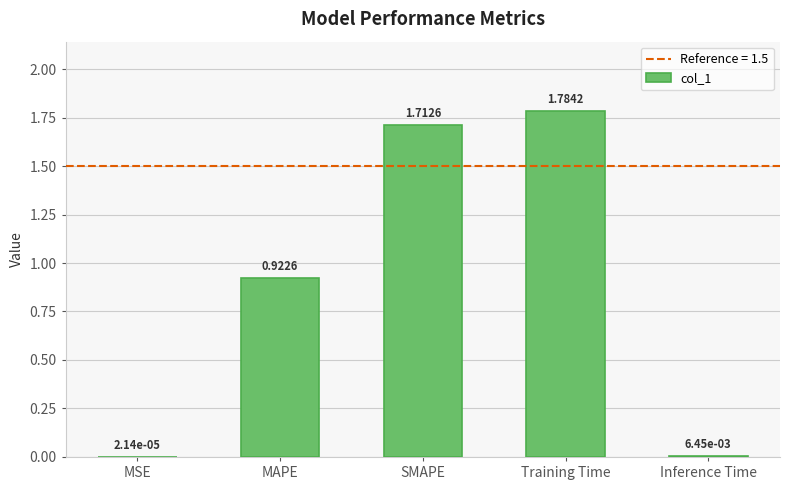

What is the sum of all values?

4.4